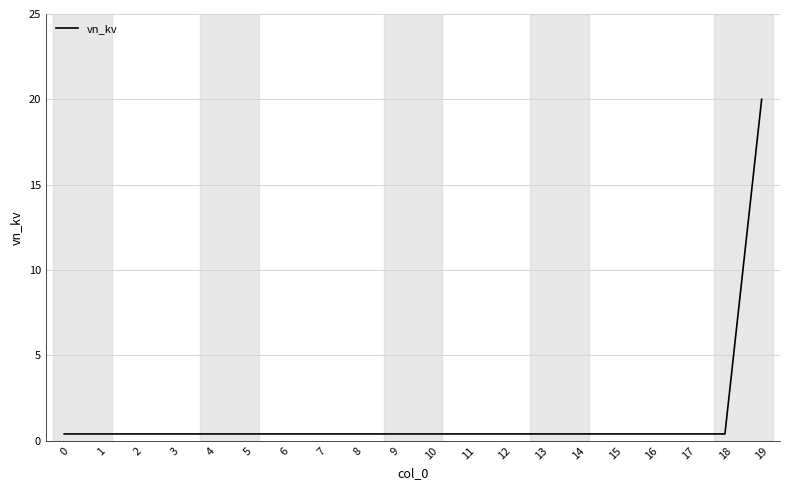

Reading left to right, transcribe all the data shown in this chart.

0.4	0.4	0.4	0.4	0.4	0.4	0.4	0.4	0.4	0.4	0.4	0.4	0.4	0.4	0.4	0.4	0.4	0.4	0.4	20.0